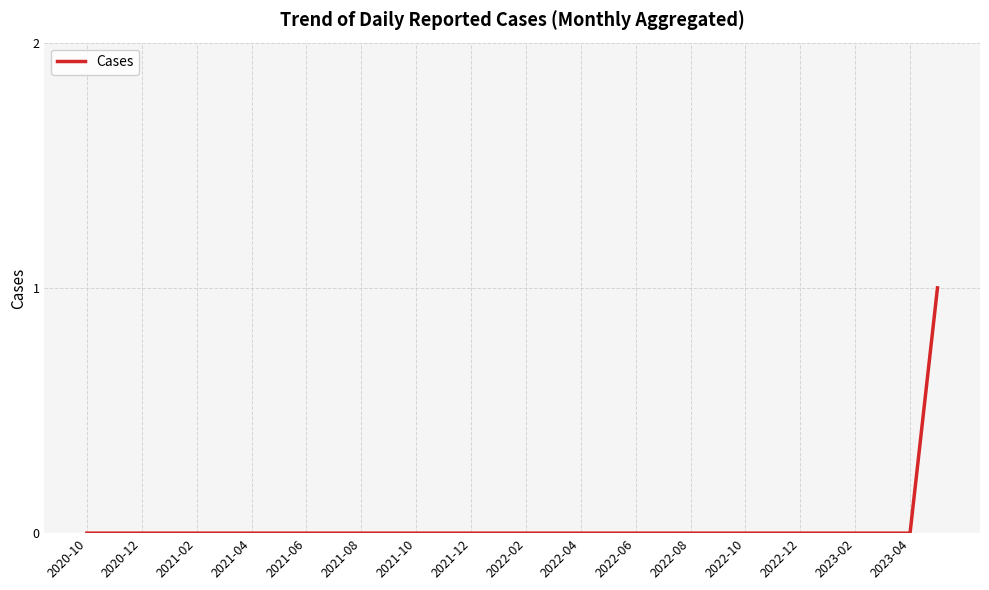

How many lines are shown in the chart?

1